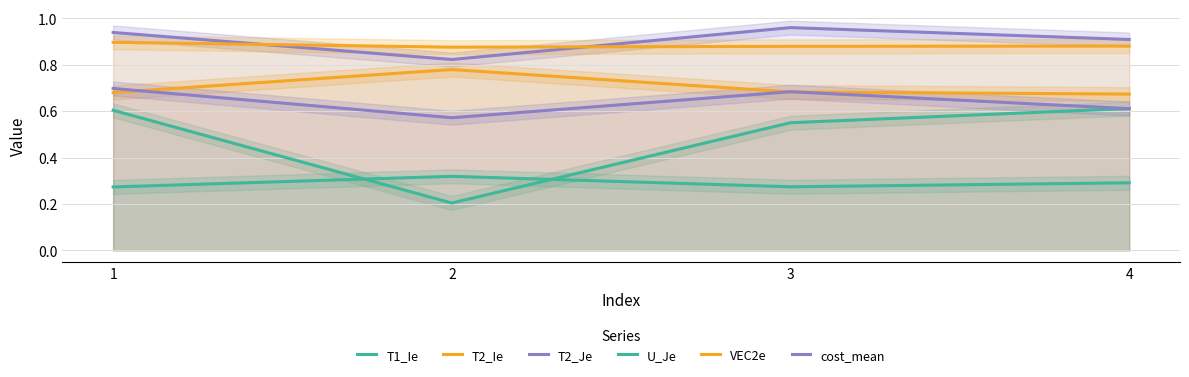

Does the chart display data point markers on the line(s)?

No